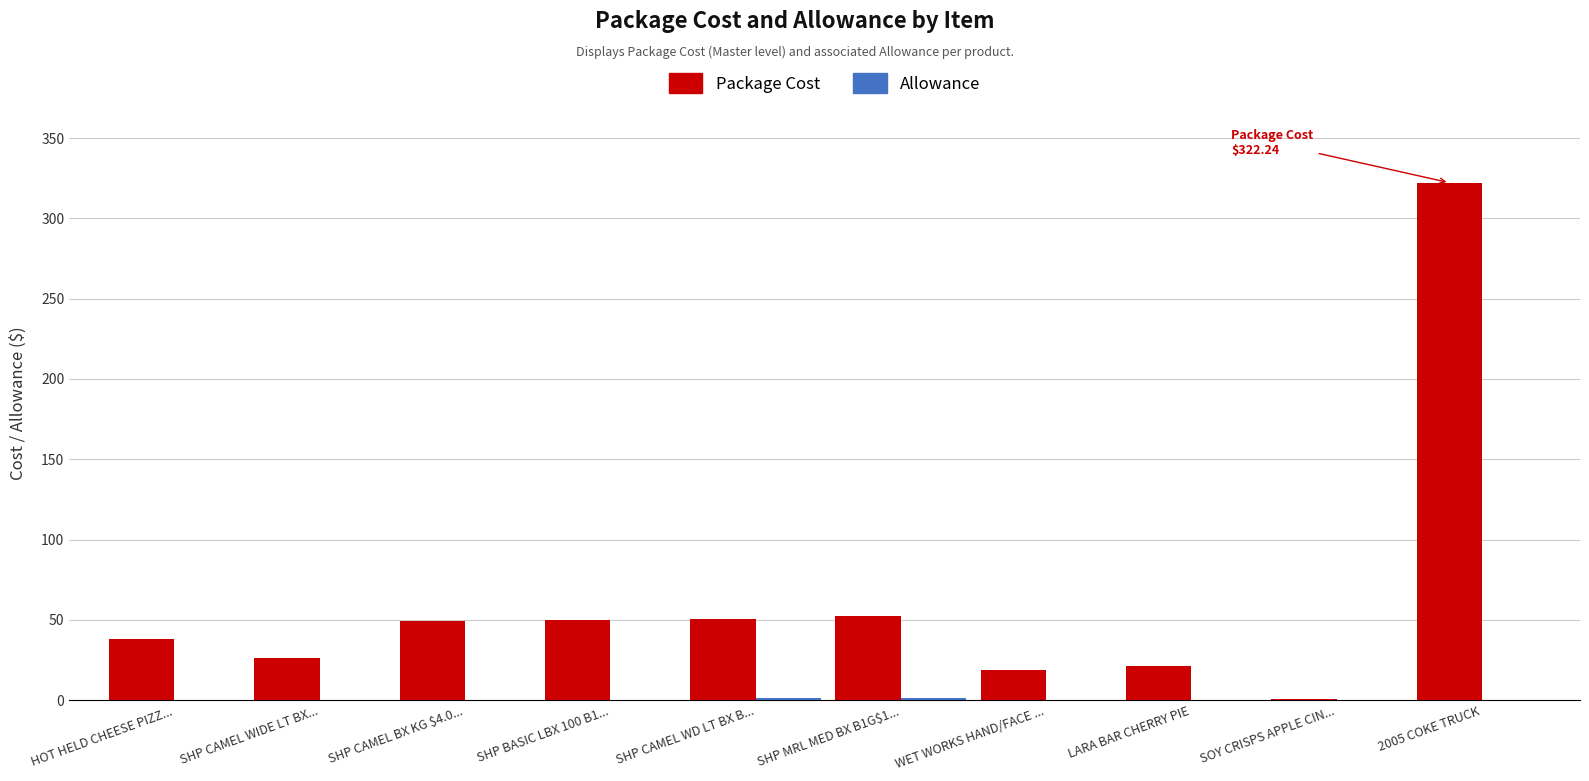

How many data points in Package Cost are above 49?

5